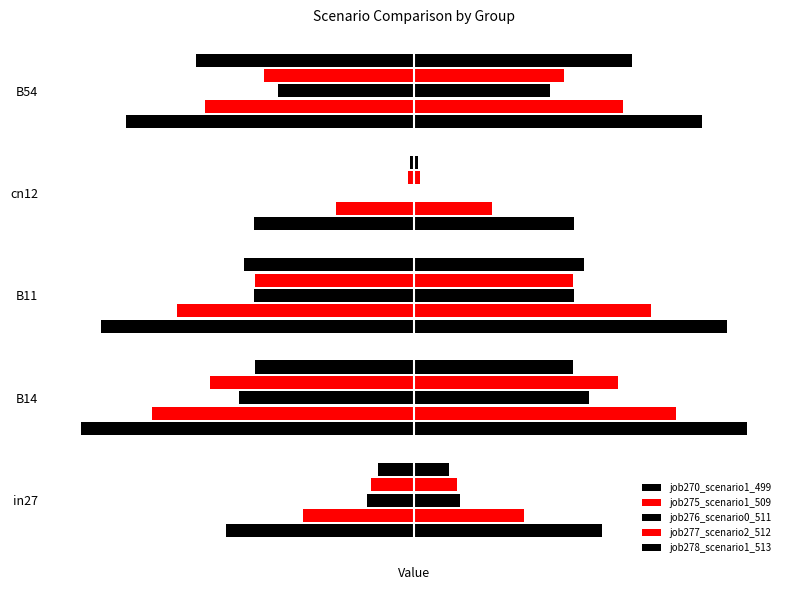

Reading left to right, list all the values displayed in this chart.

job270_scenario1_499: 0.7	1.2	1.1	0.6	1.0
job275_scenario1_509: 0.4	0.9	0.8	0.3	0.7
job276_scenario0_511: 0.2	0.6	0.6	0.0	0.5
job277_scenario2_512: 0.2	0.7	0.6	0.0	0.5
job278_scenario1_513: 0.1	0.6	0.6	0.0	0.8